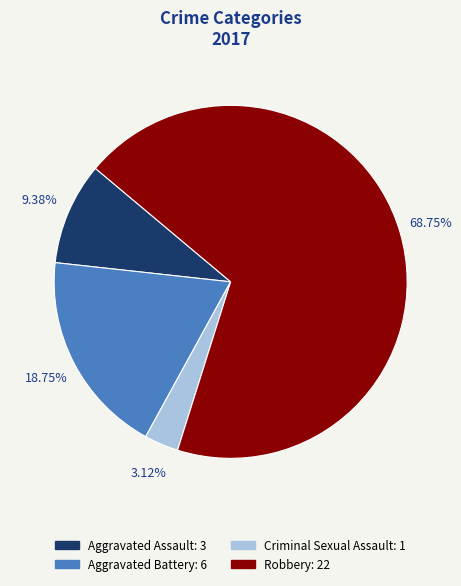

Combined, what portion of the pie is Robbery and Aggravated Assault?

78.1%